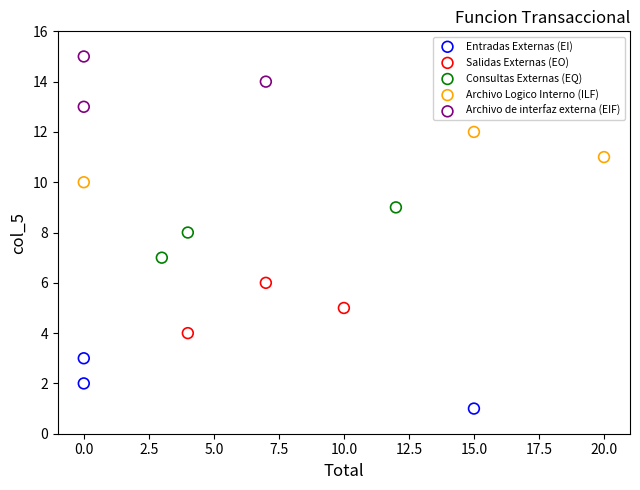

Which series contains the highest Y value?

Archivo de interfaz externa (EIF)